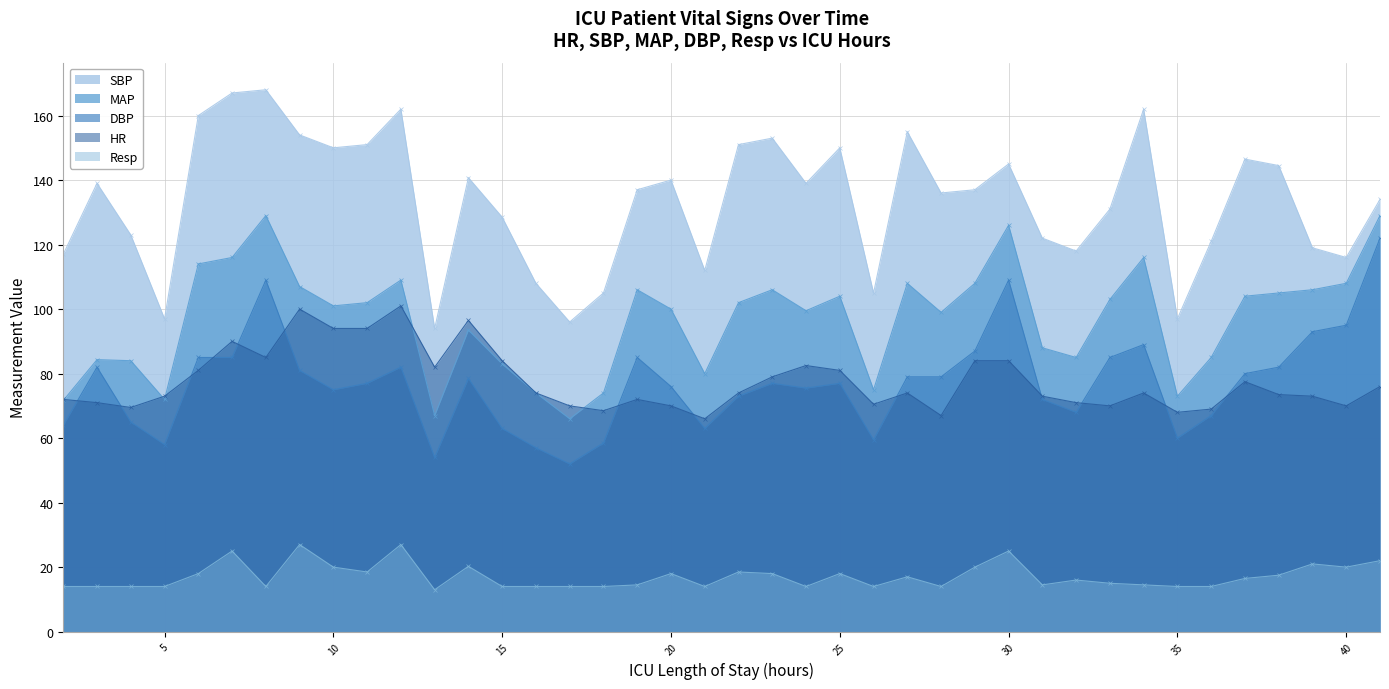

What is the total value across all series at 10?

440.0